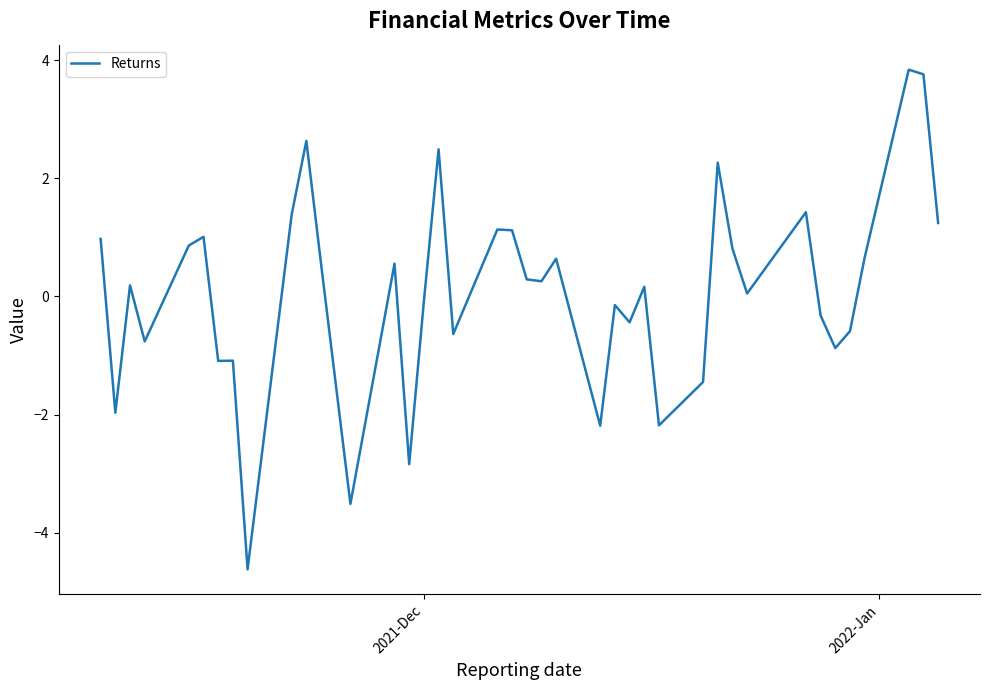

Count the number of values greater than 0.

23